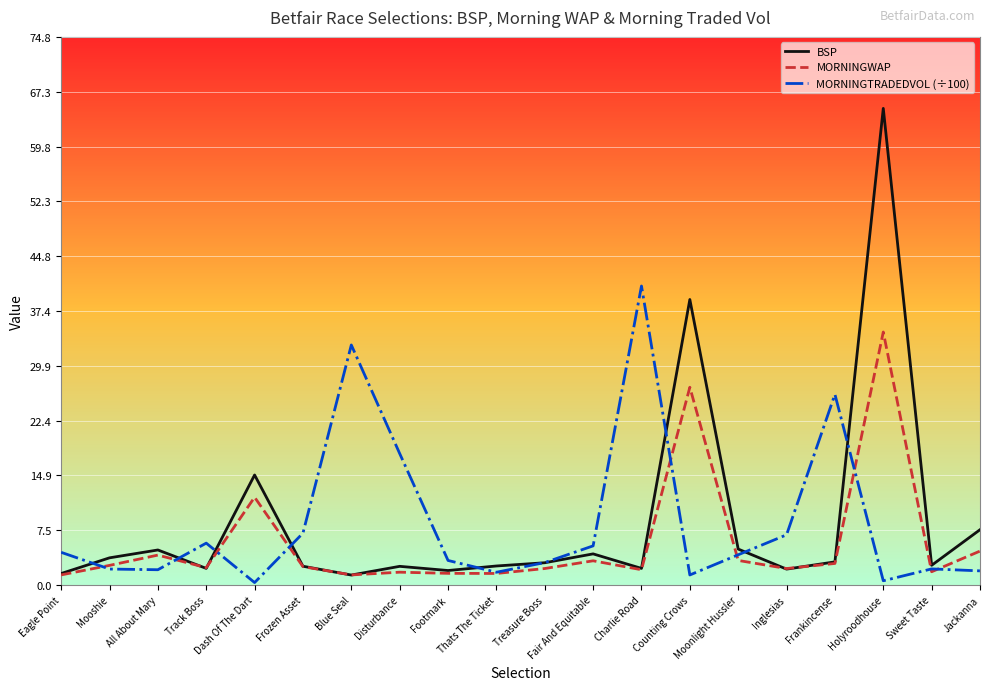

In MORNINGWAP, how many points are higher than both neighbors (excluding endpoints)?

6